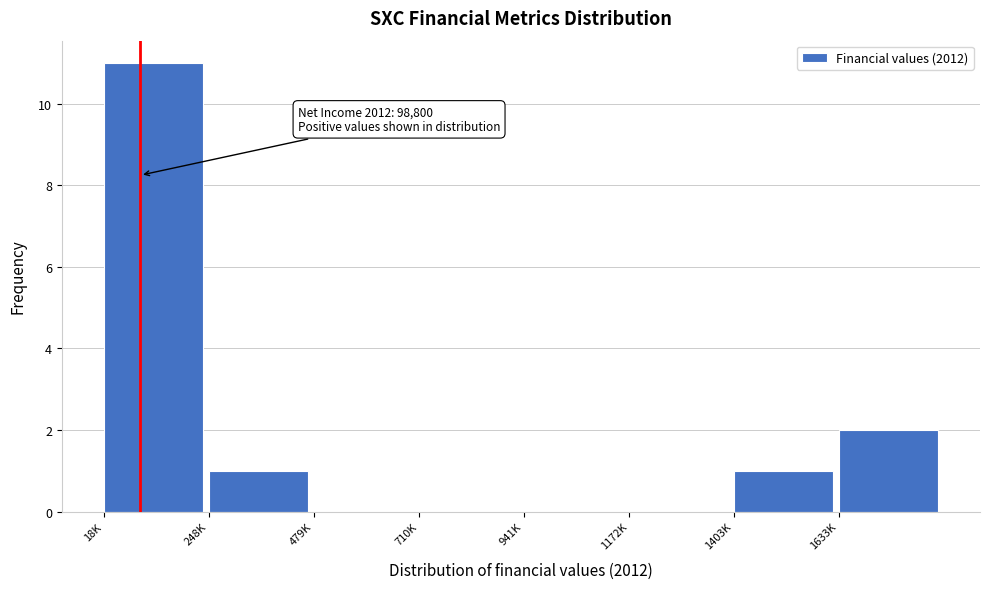

Reading right to left, what are all the values shown in this chart?

1633K=2	1403K=1	1172K=0	941K=0	710K=0	479K=0	248K=1	18K=11